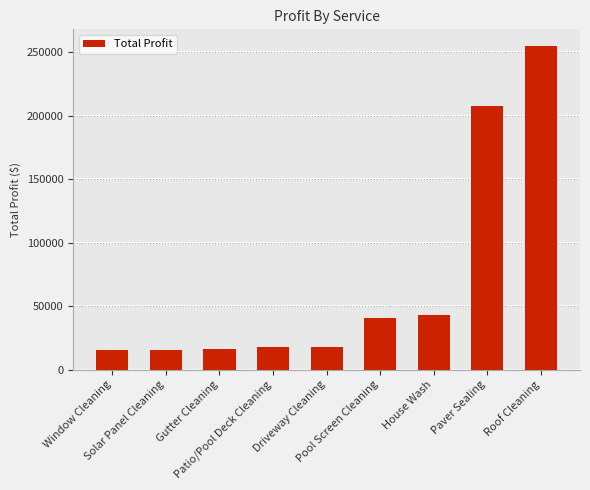

What is the ratio of the value at Paver Sealing to the value at Driveway Cleaning?

11.5